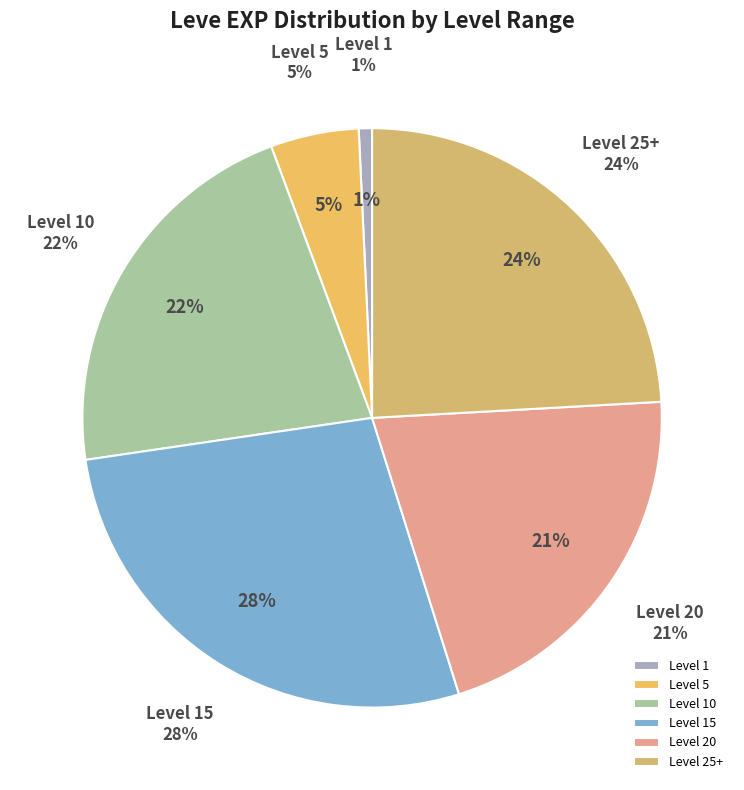

The Only the Best slice represents 12% of the pie. True or false?

False